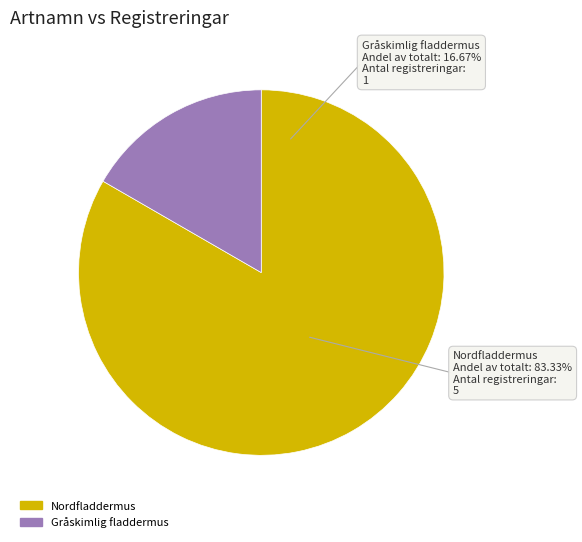

To the nearest percent, what percentage of the pie is Gråskimlig fladdermus?

17%